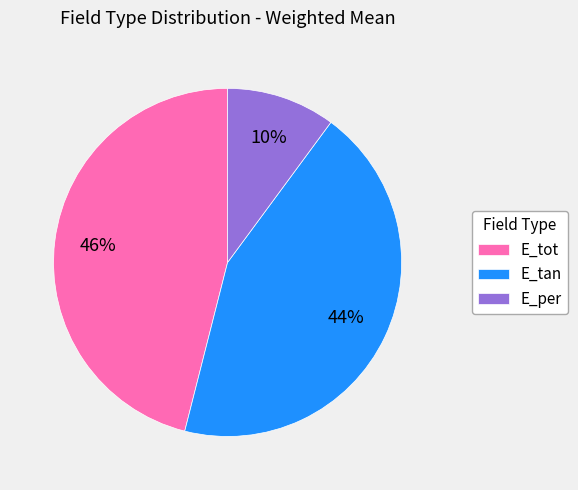

What is the smallest slice in the pie chart?

E_per